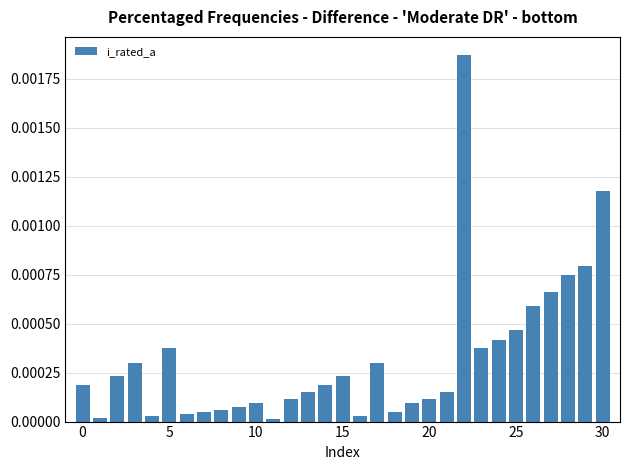

Count the number of data series in this chart.

1